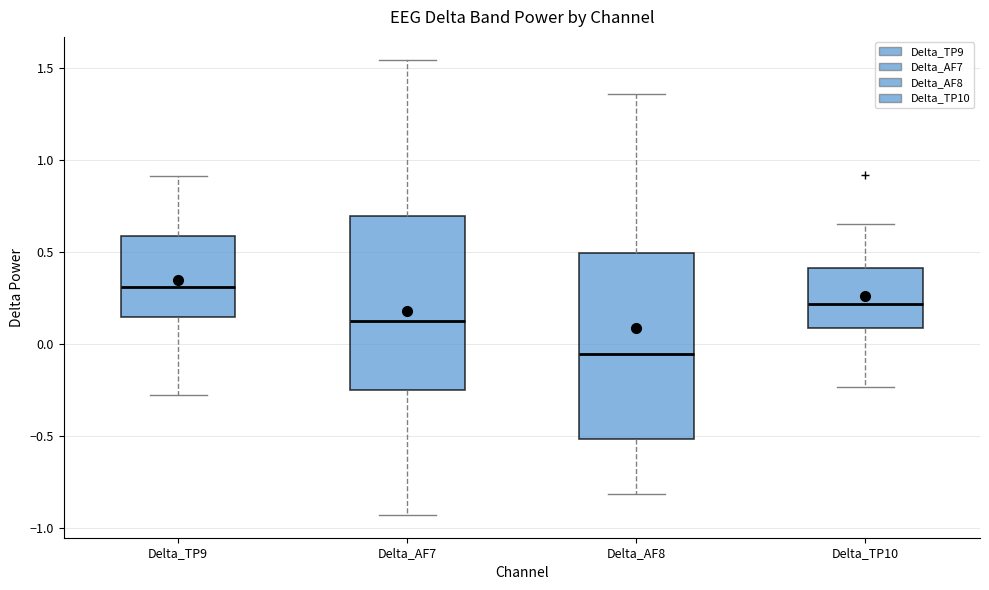

Reading left to right, transcribe this box plot: for each box, give where its median line is, the range the box spans, and where its two whiskers end, as read against the y-axis. The values are not printed on the chart, so give them approximately, as read against the axis.

Delta_TP9: median 0.30, box 0.15 to 0.60, whiskers -0.25 to 0.90
Delta_AF7: median 0.15, box -0.25 to 0.70, whiskers -0.95 to 1.55
Delta_AF8: median -0.05, box -0.50 to 0.50, whiskers -0.80 to 1.35
Delta_TP10: median 0.20, box 0.10 to 0.40, whiskers -0.25 to 0.65